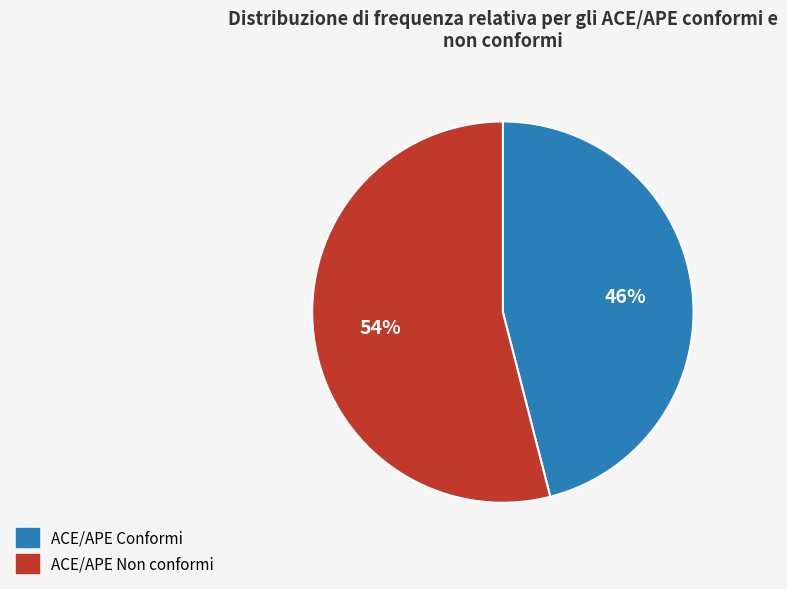

Is there a majority slice in this chart?

Yes